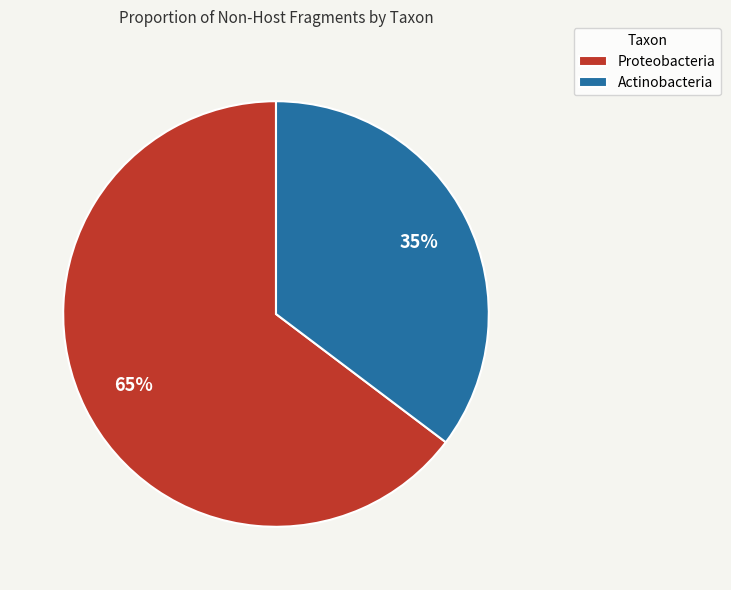

Is the sum of Proteobacteria and Actinobacteria greater than half?

Yes